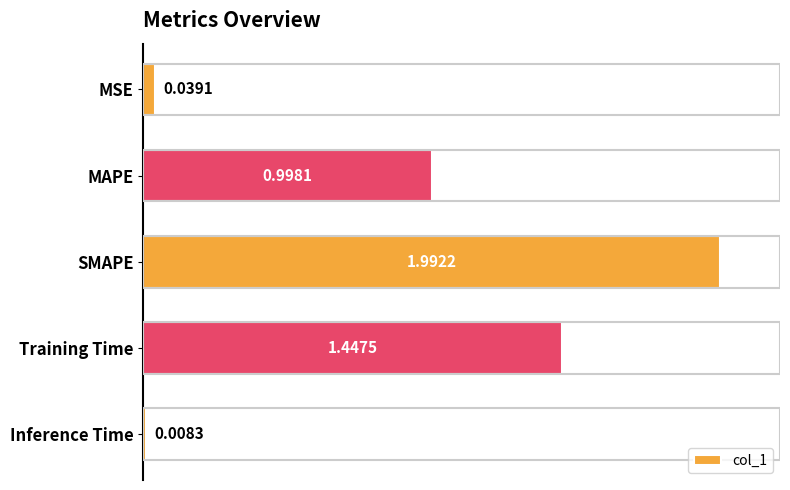

Rank the categories by value from highest to lowest.

SMAPE, Training Time, MAPE, MSE, Inference Time